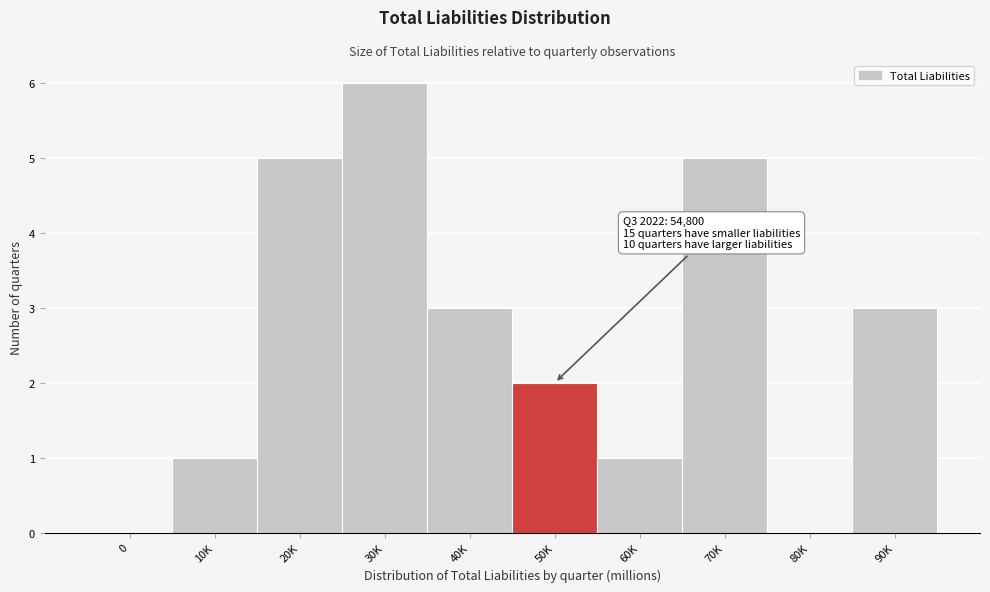

Reading left to right, extract all data points from this chart.

0=0	10K=1	20K=5	30K=6	40K=3	50K=2	60K=1	70K=5	80K=0	90K=3